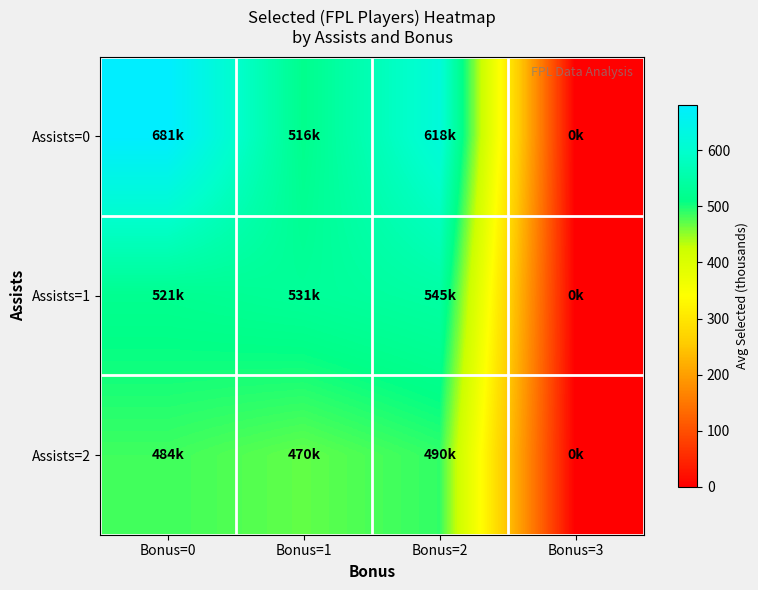

Reading right to left, list all the values displayed in this chart.

Assists=0: Bonus=3=0.0	Bonus=2=617.8	Bonus=1=516.1	Bonus=0=681.3
Assists=1: Bonus=3=0.0	Bonus=2=545.5	Bonus=1=531.0	Bonus=0=520.6
Assists=2: Bonus=3=0.0	Bonus=2=490.1	Bonus=1=469.9	Bonus=0=484.3